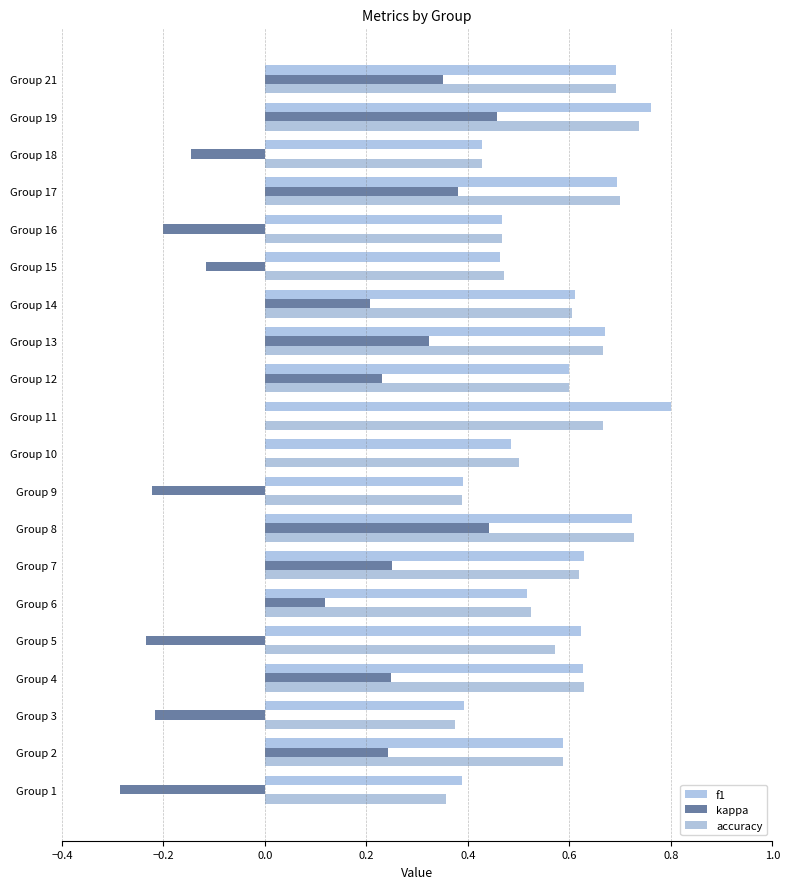

How many series are shown in this chart?

3